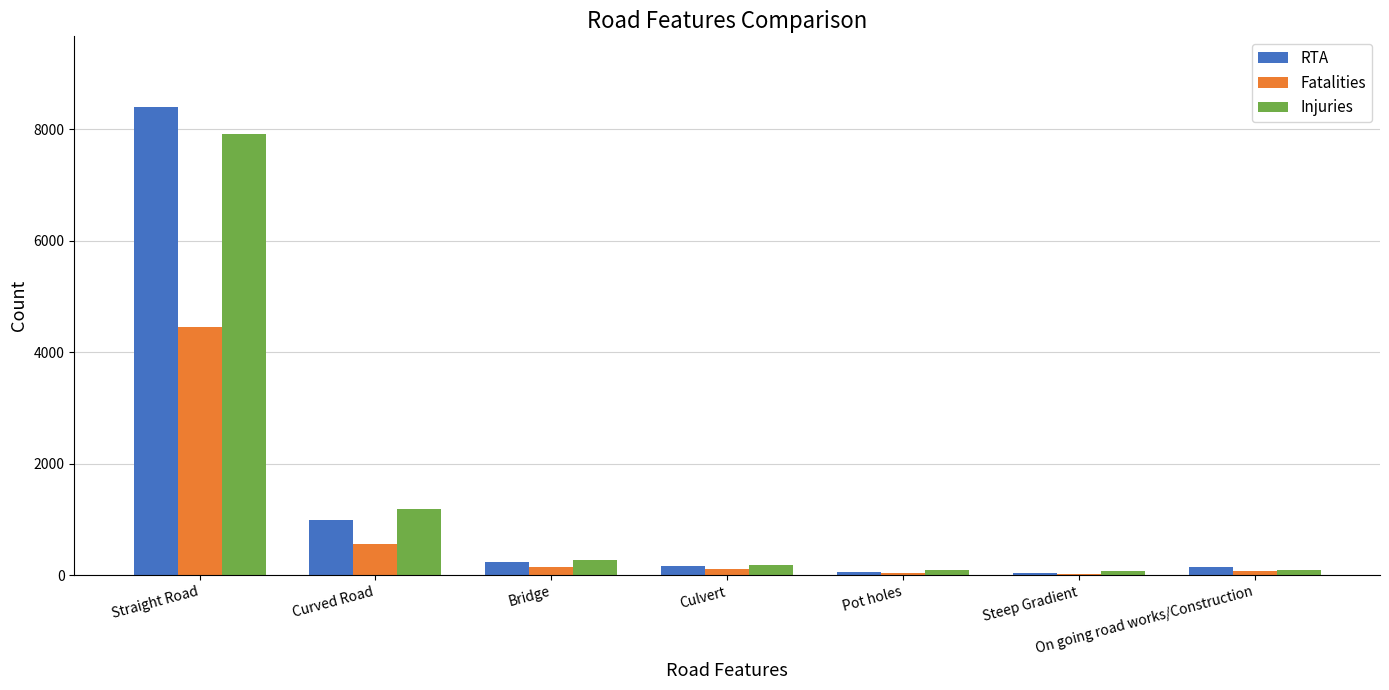

What is the sum of all Fatalities values?

5417